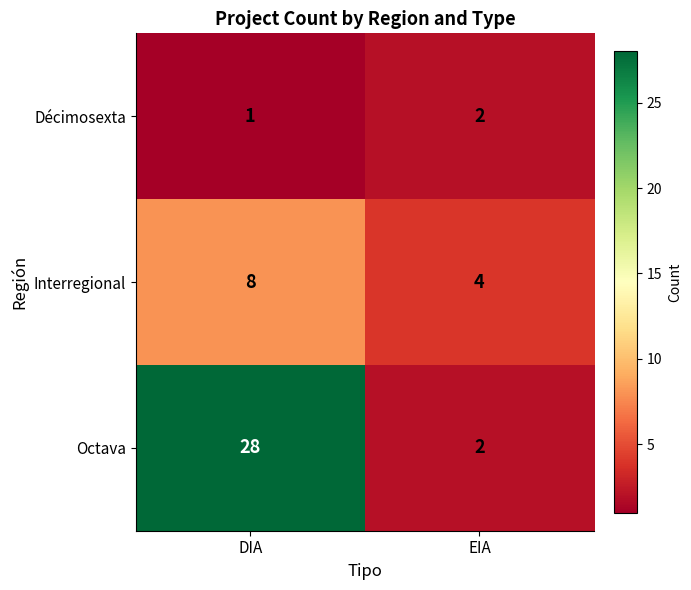

Rank the series by their maximum value, from highest to lowest.

Octava, Interregional, Décimosexta